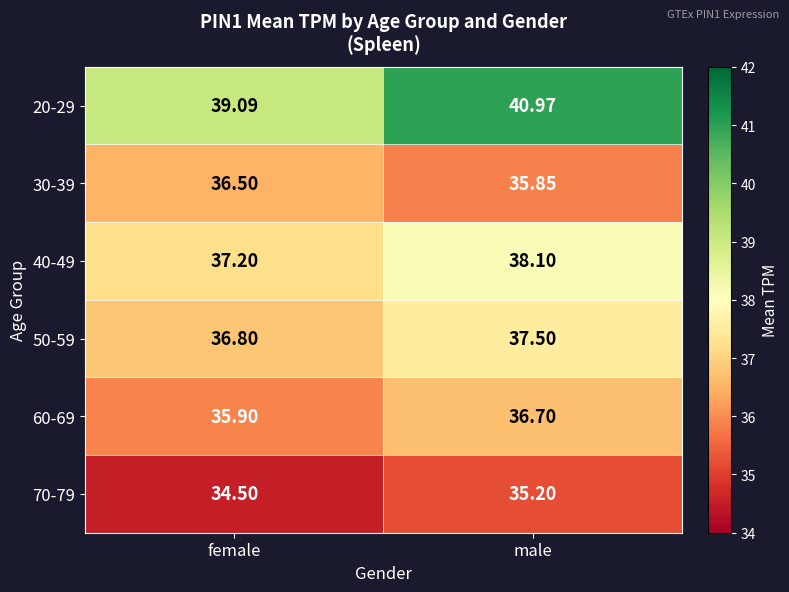

Where is 40-49 nearest to the value 37?

female